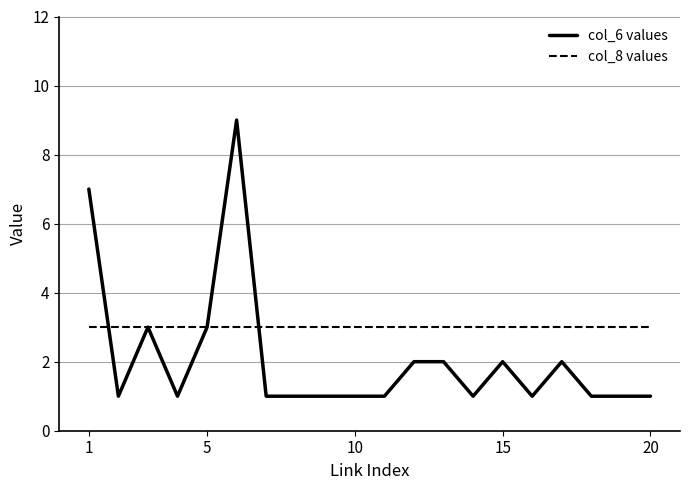

What is the maximum value for col_6 values?

9